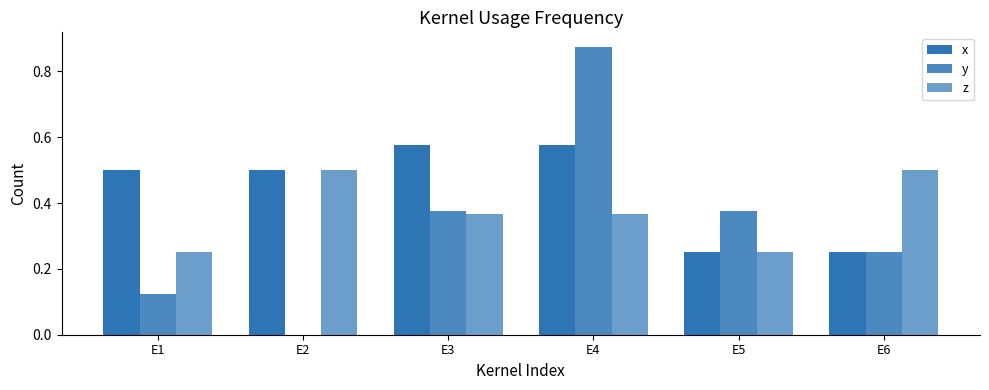

List the series in order of their peak value, highest first.

y, x, z